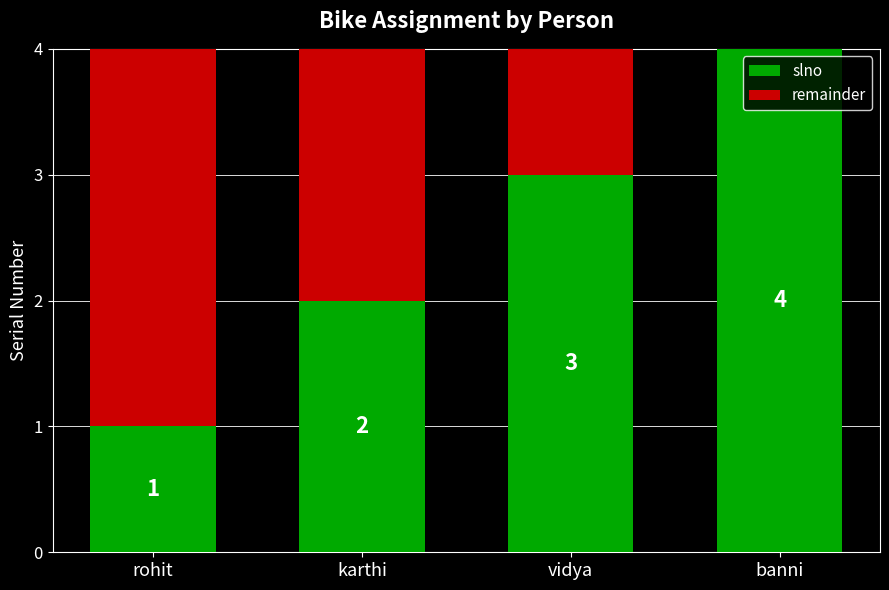

True or false: slno has a value of 7 at banni.

False